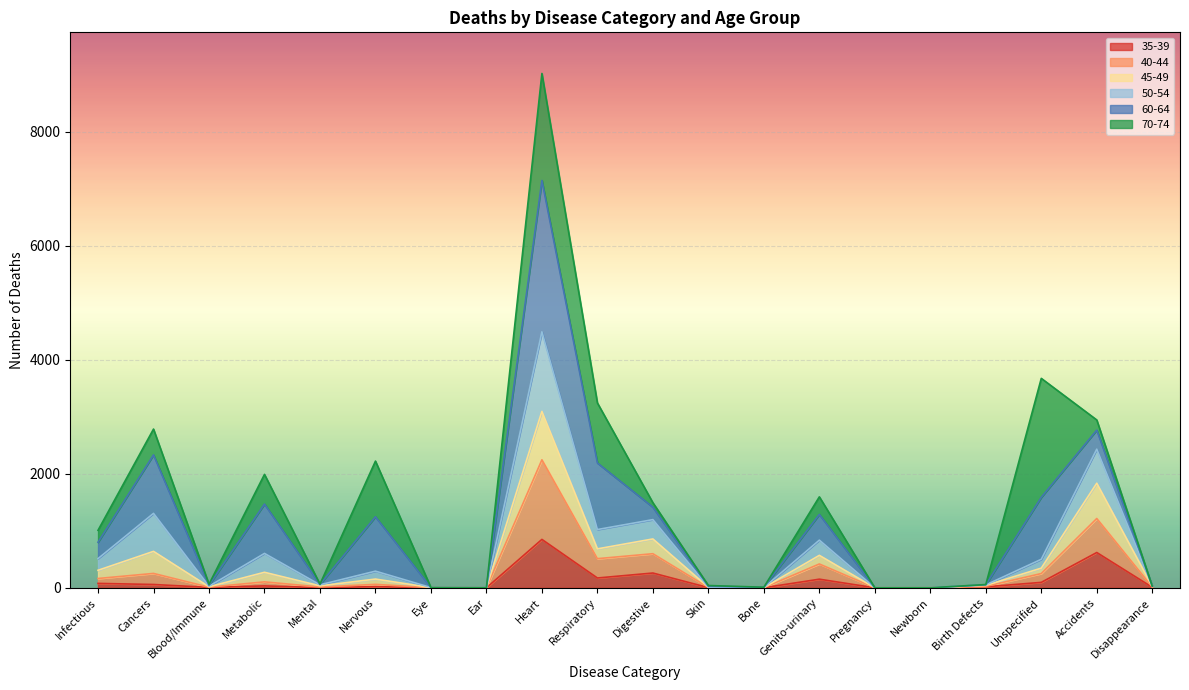

Is it true that 40-44 equals 157 at Respiratory?

False